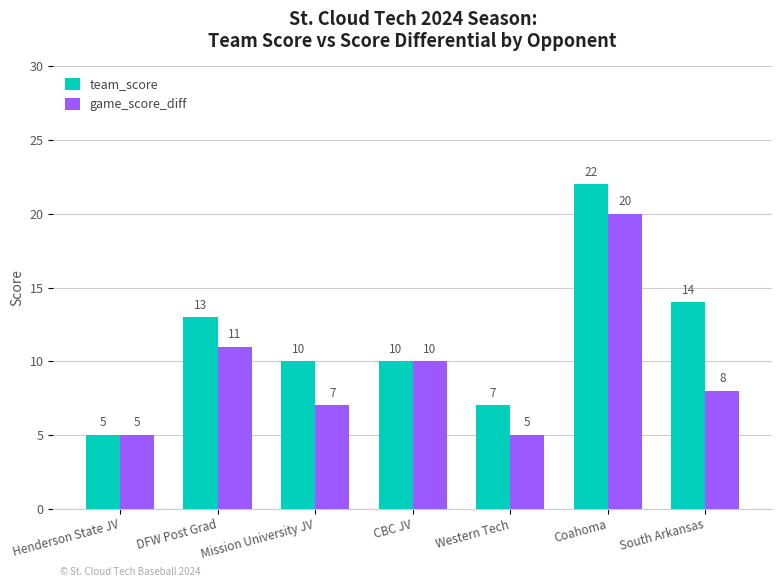

Rank the series by their maximum value, from highest to lowest.

team_score, game_score_diff